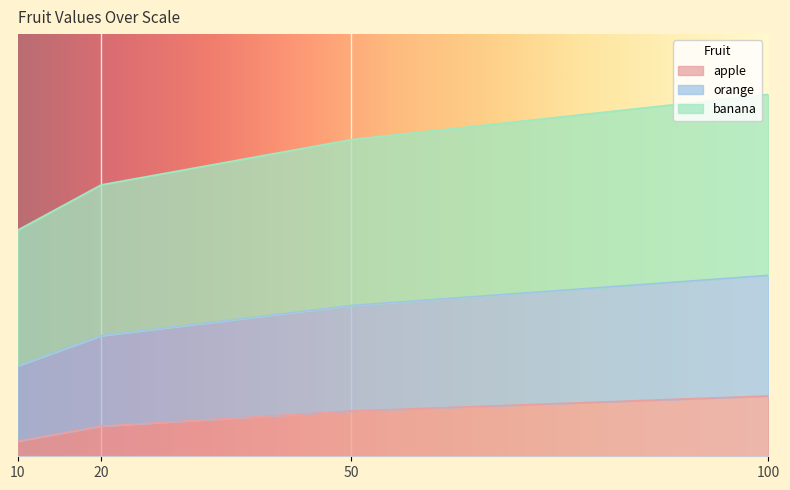

What is the total value across all series at 10?

22